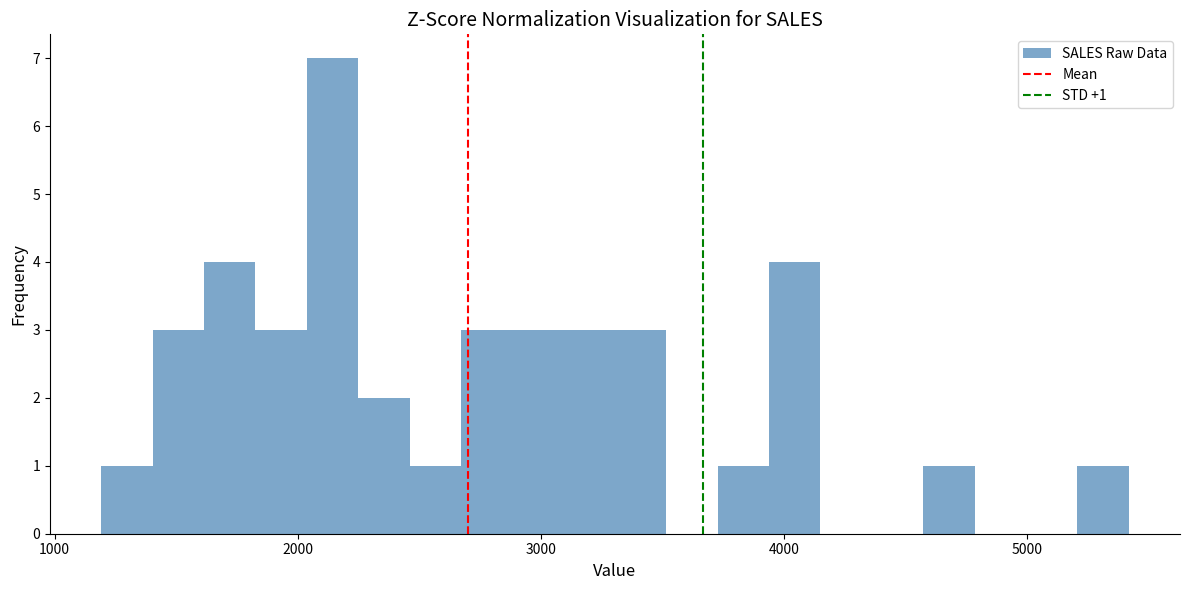

Around what value on the x-axis is the tallest bar? Give the approximate position of its centre, as read against the axis.

2100